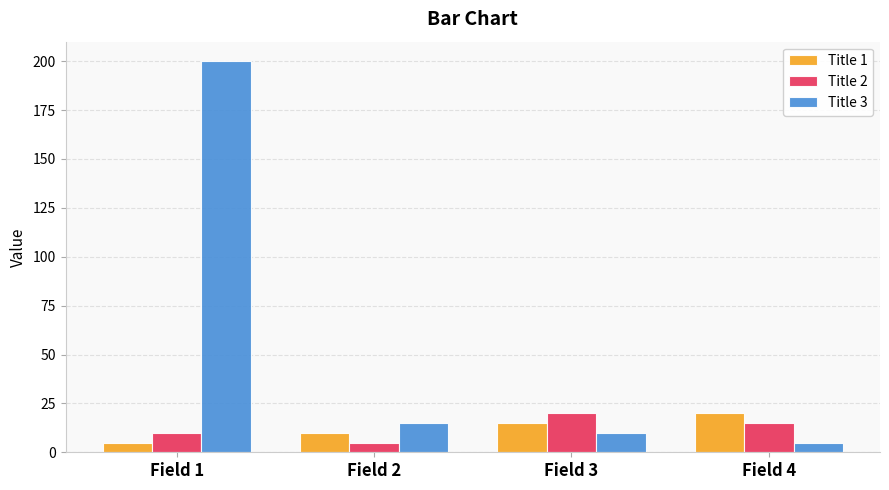

What is the difference between the maximum and second lowest values in the Title 1 series?

10